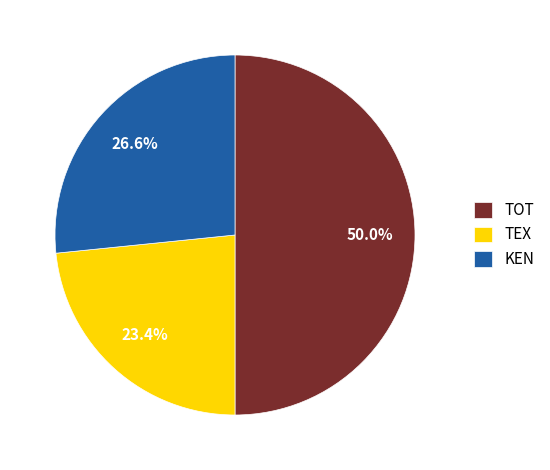

To the nearest percent, what is the combined percentage of TEX and KEN?

50%